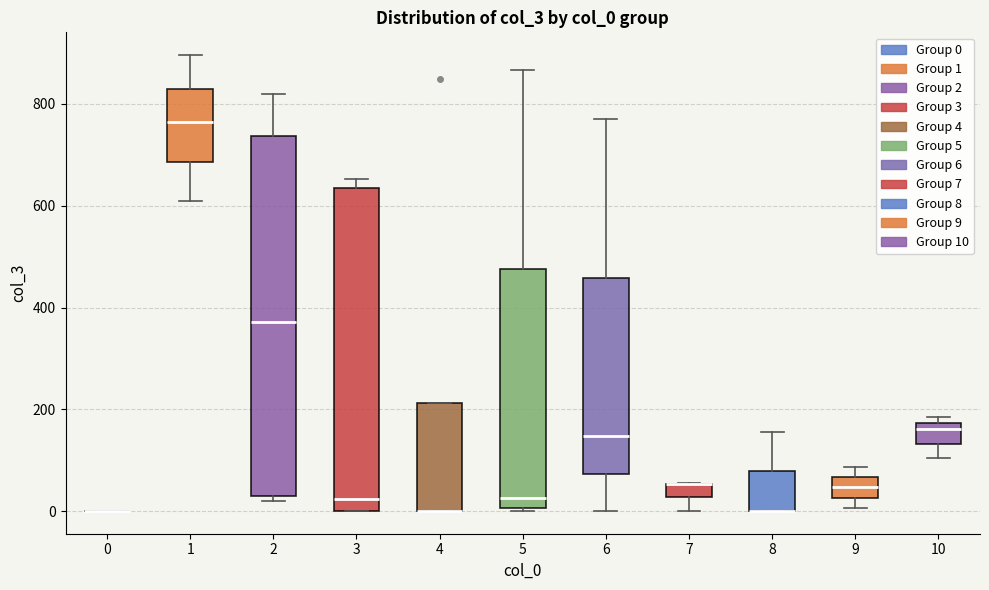

Where is the upper edge of the box at x = 3 on the y-axis? The values are not printed on the chart, so give them approximately, as read against the axis.

640